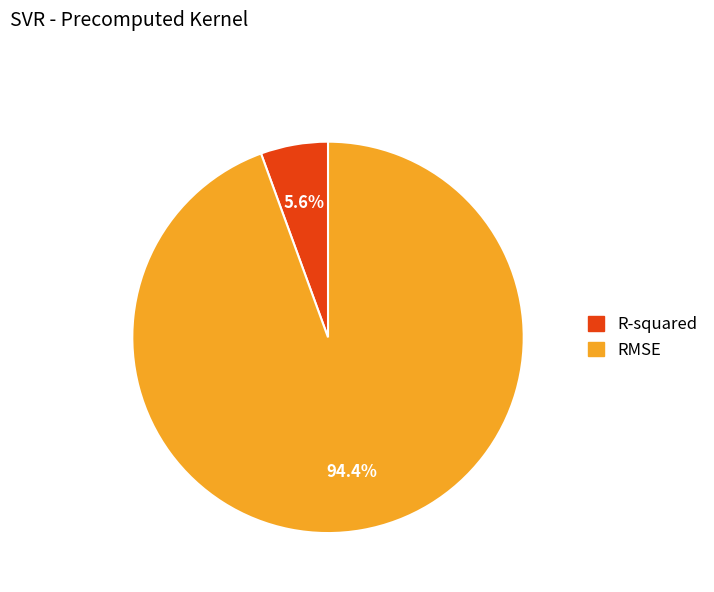

Rank the categories by value from highest to lowest.

RMSE, R-squared